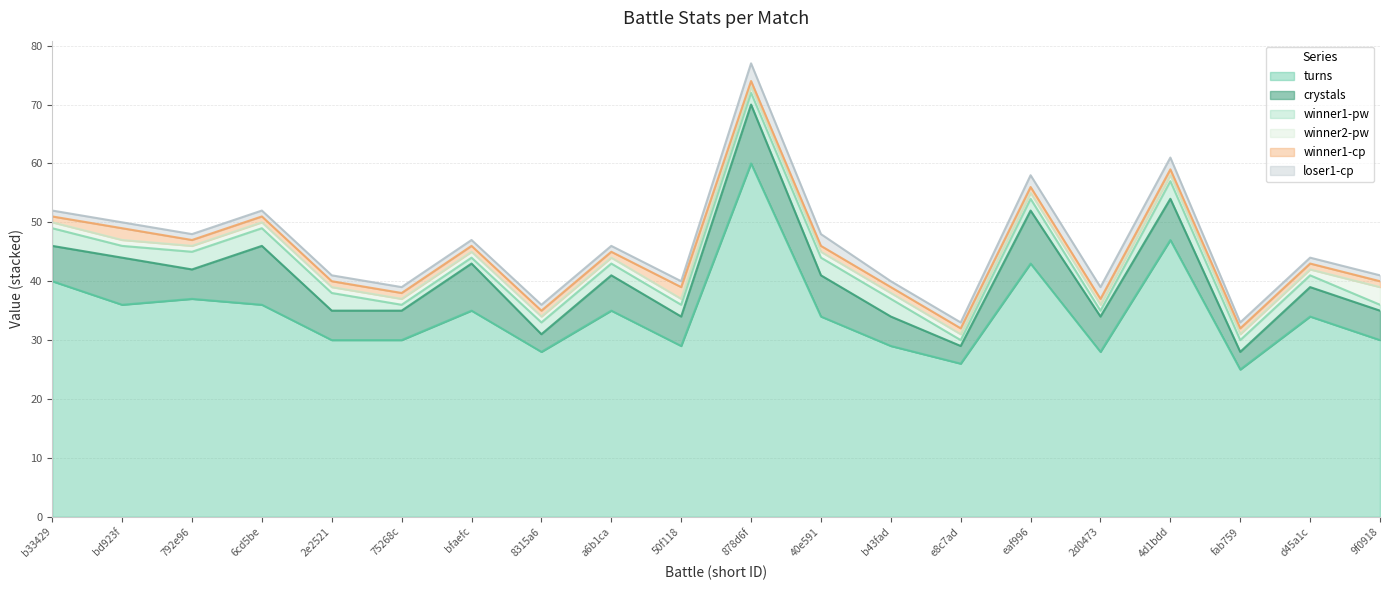

Is it true that winner1-cp equals 1 at 9f0918a0?

False